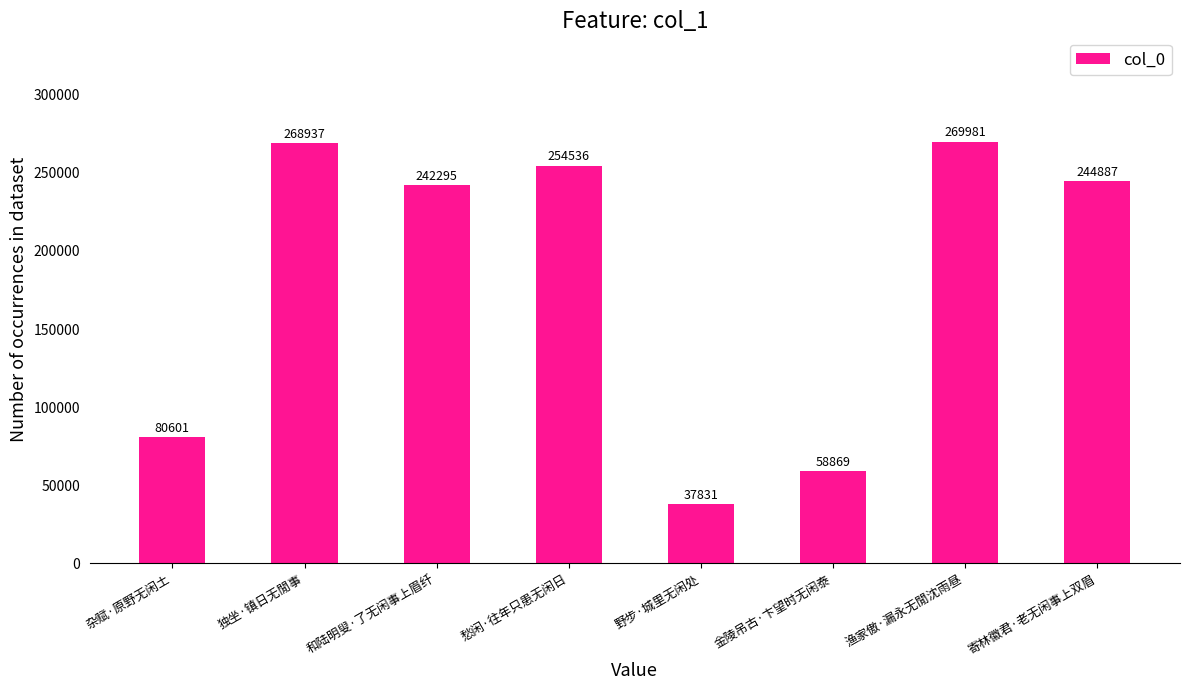

Rank the categories by value from highest to lowest.

渔家傲·漏永无閒沈雨昼, 独坐·镇日无閒事, 愁闲·往年只患无闲日, 寄林徽君·老无闲事上双眉, 和陆明叟·了无闲事上眉纤, 杂赋·原野无闲土, 金陵吊古·卞望时无闲泰, 野步·城里无闲处